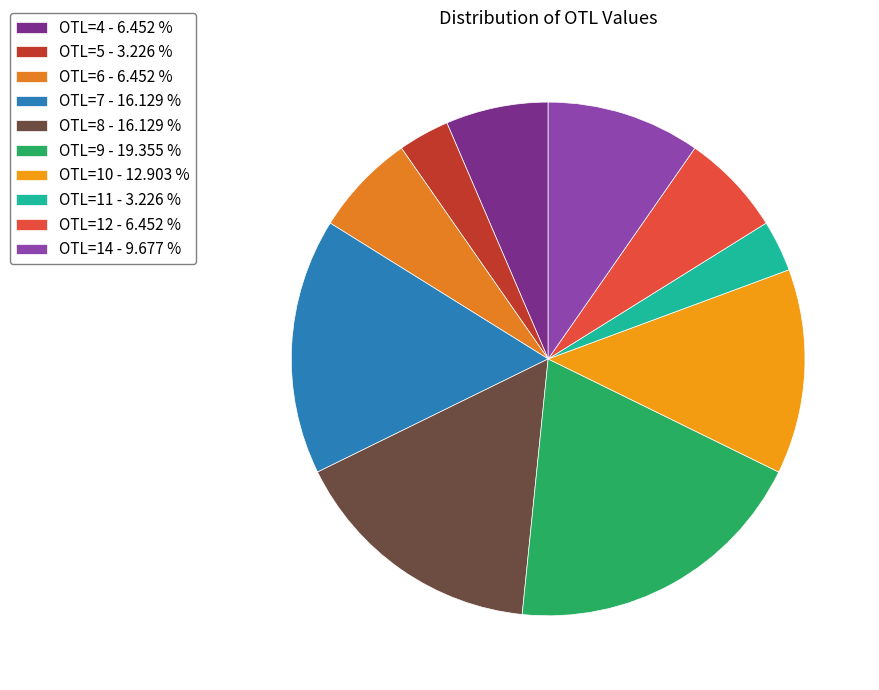

How many segments does this pie chart have?

10